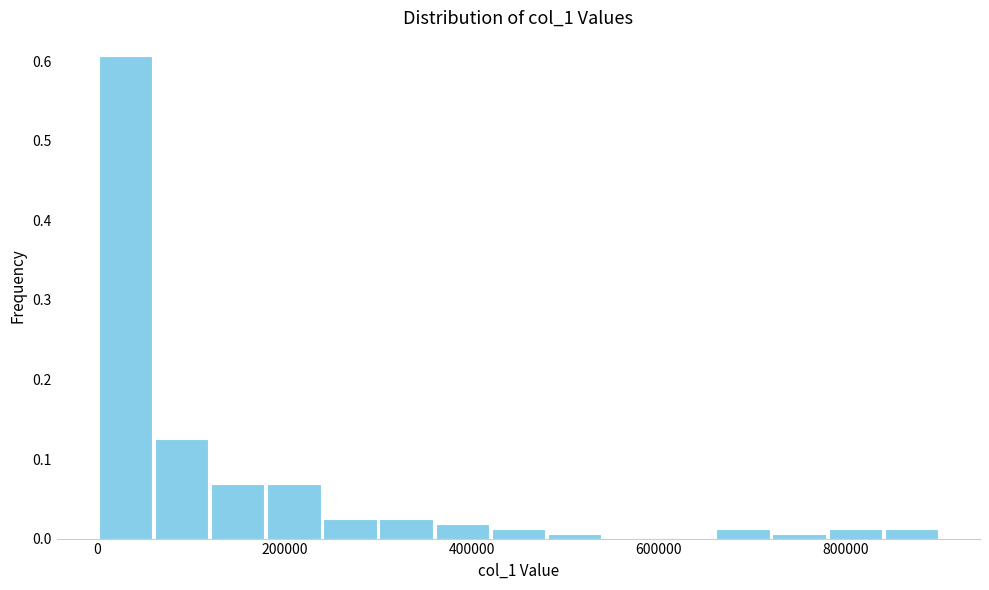

Around what value on the x-axis is the tallest bar? Give the approximate position of its centre, as read against the axis.

40000